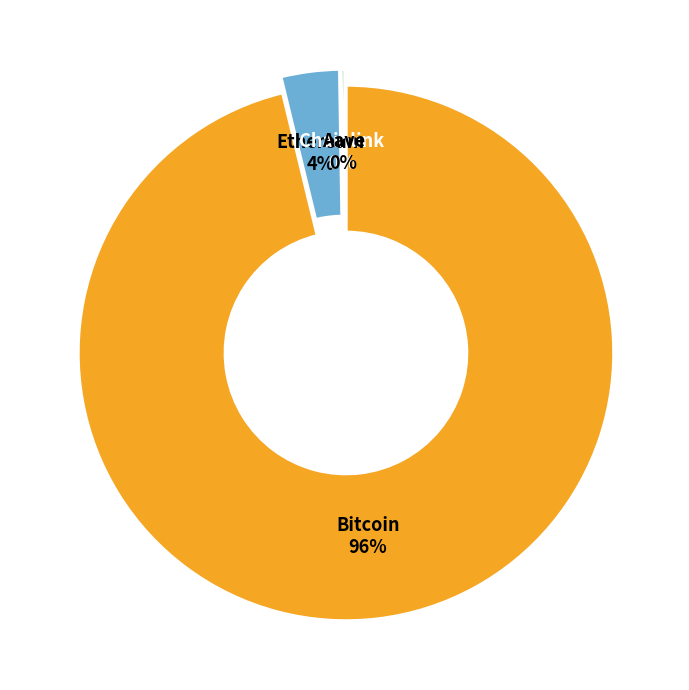

What is the largest slice in the pie chart?

Bitcoin